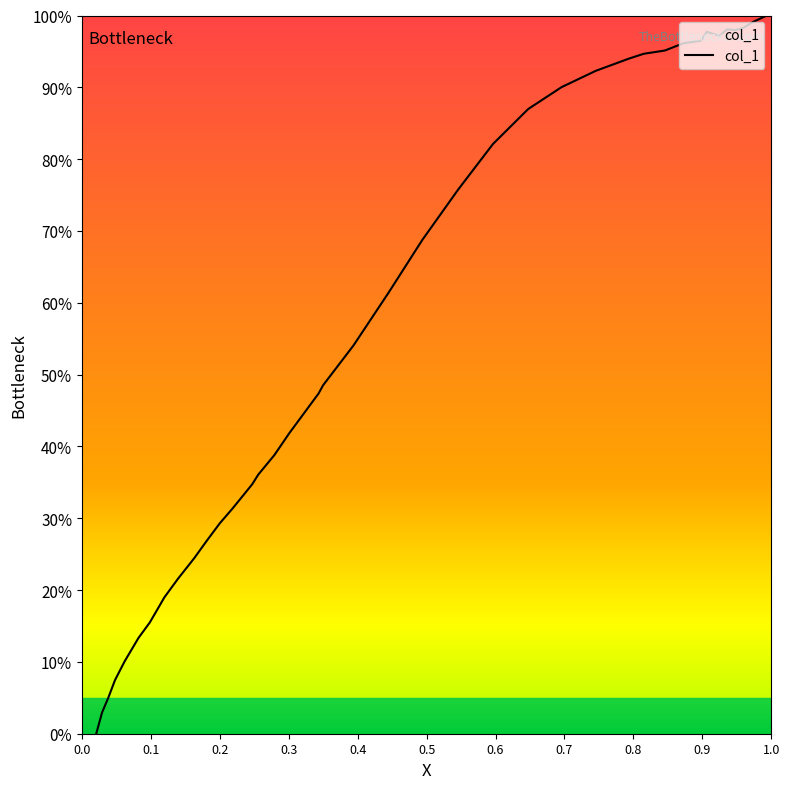

True or false: the data has more than 1 interior local peaks.

True